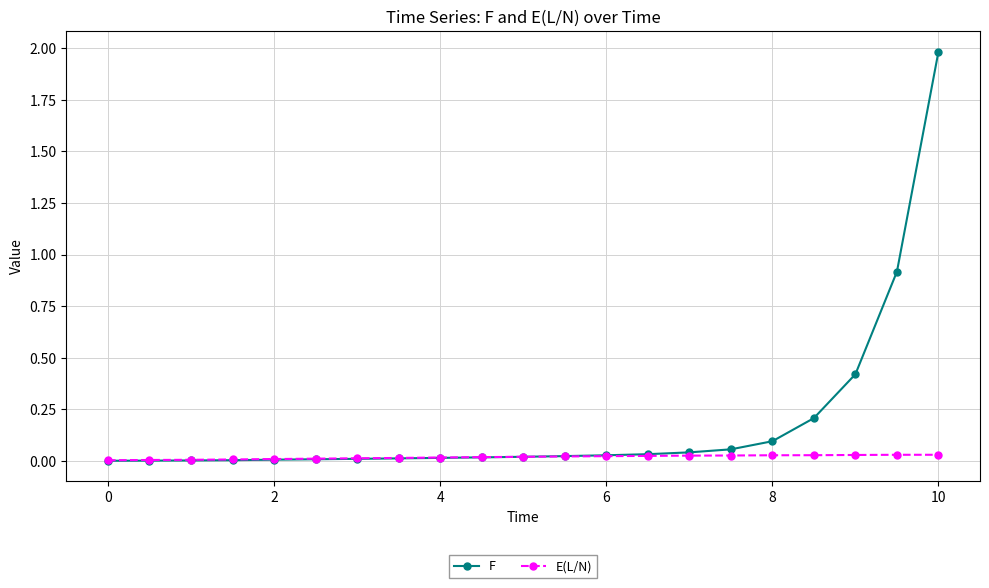

List the series in order of their peak value, highest first.

F, E(L/N)